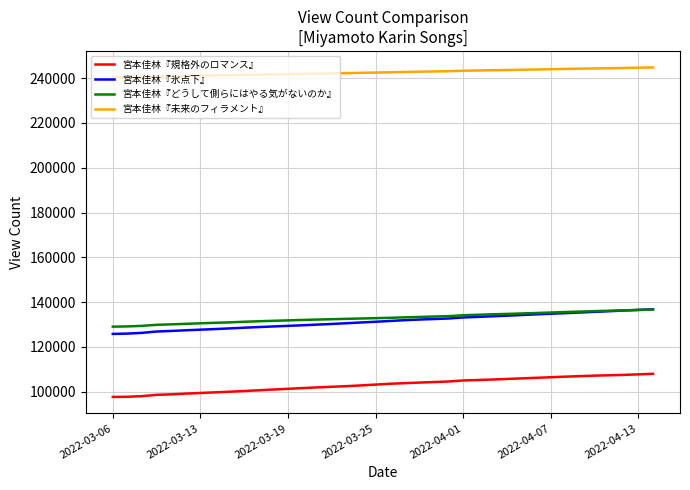

What is the highest value of the 宮本佳林『どうして側らにはやる気がないのか』 series?

136700